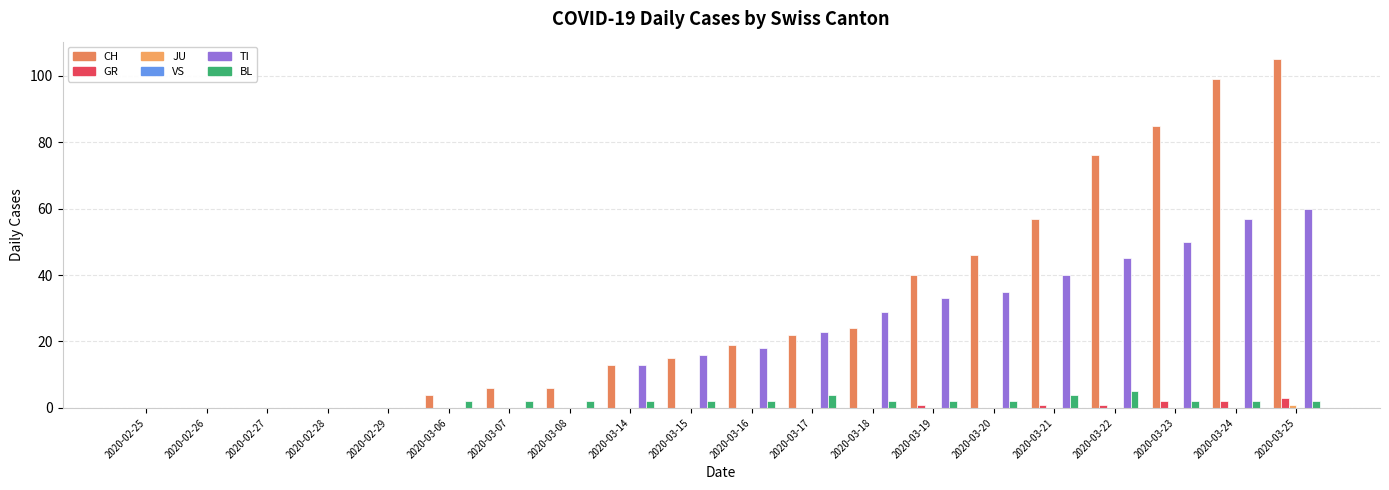

What is the spread (max minus min) of values at 2020-03-22?

76